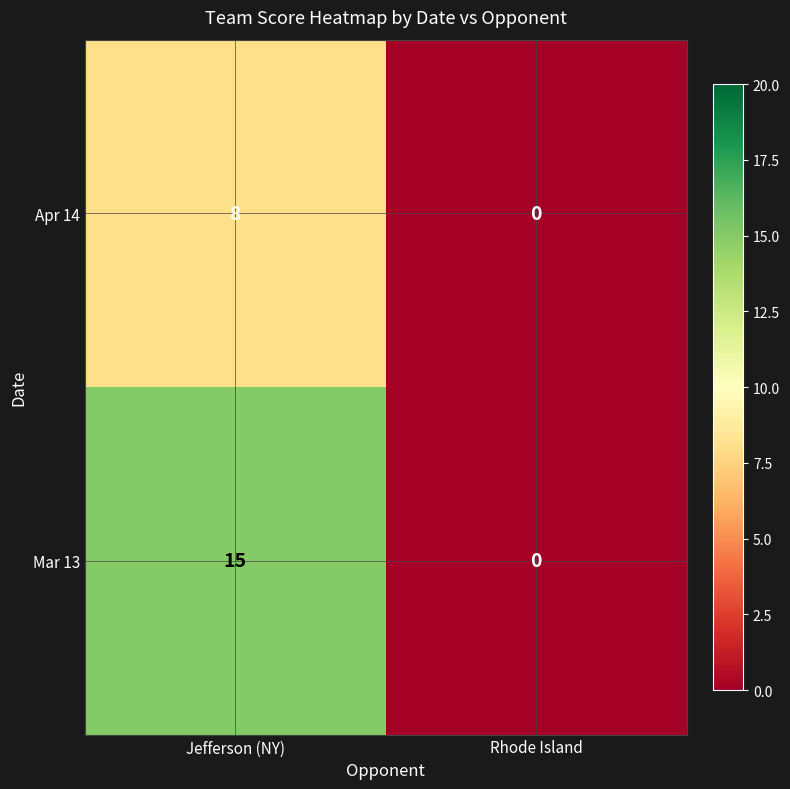

Rank the series by their average value, from lowest to highest.

Apr 14, Mar 13